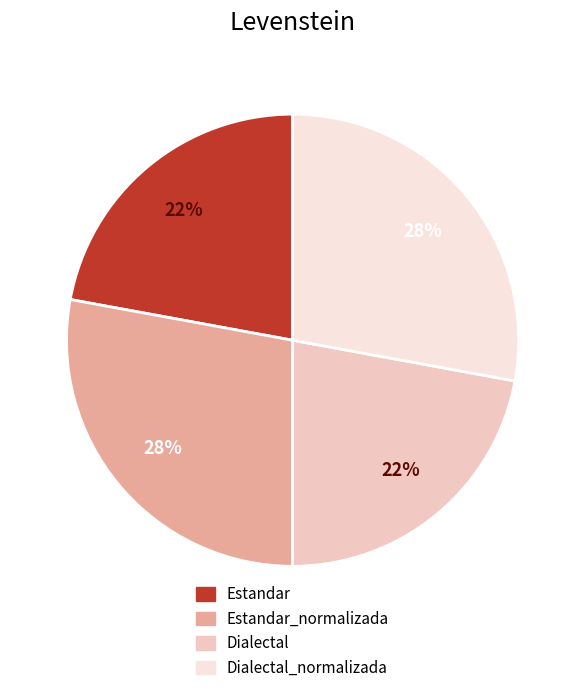

Does any single category account for the majority?

No